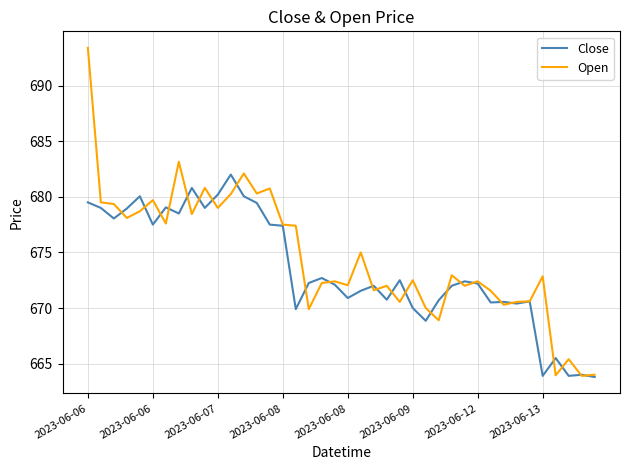

Does the chart display data point markers on the line(s)?

No